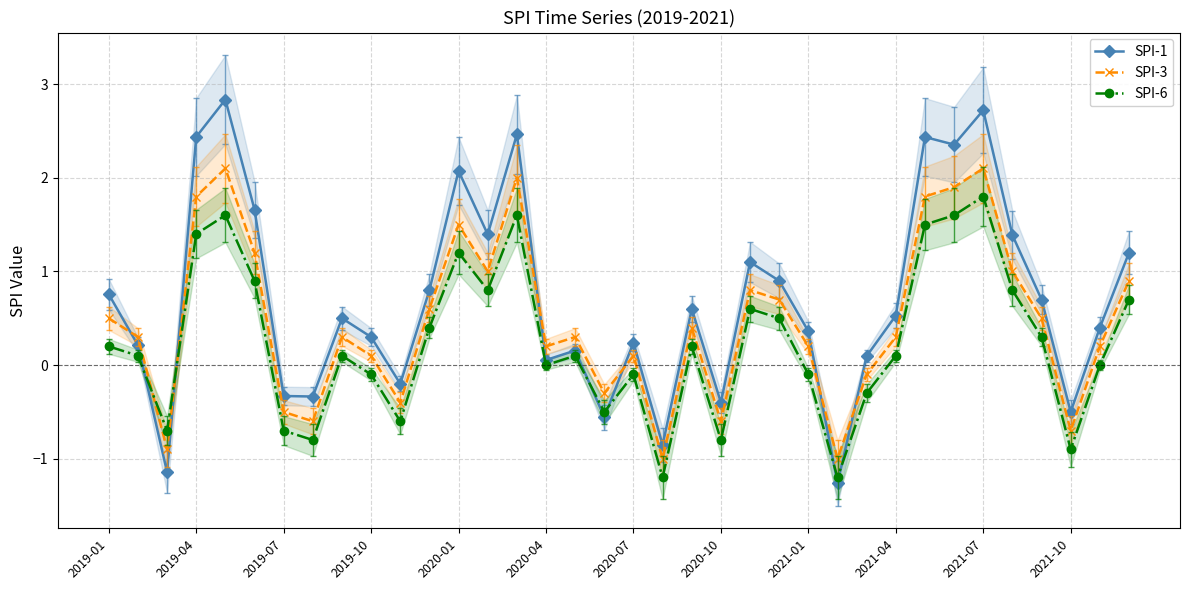

True or false: SPI-6 has more than 1 points higher than both neighbors.

True